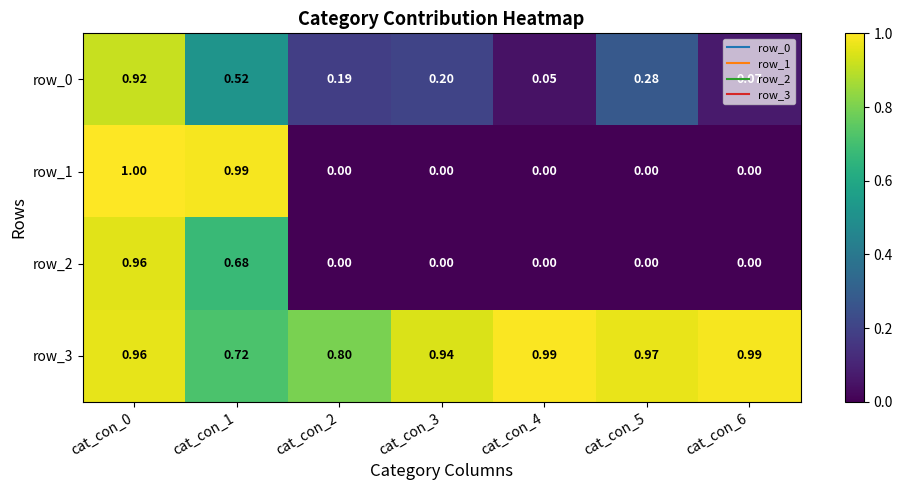

Which series has the largest total across all categories?

row_3